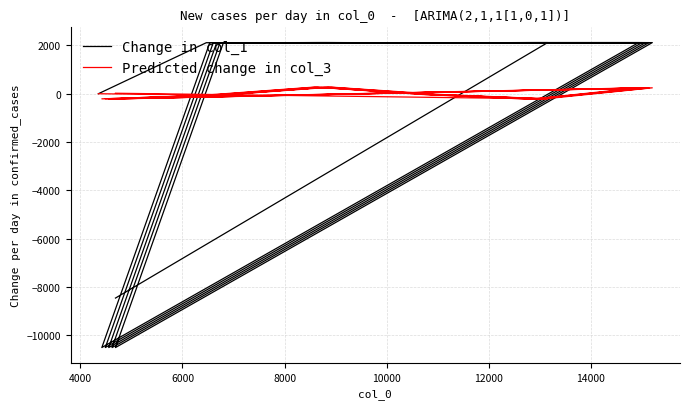

At how many categories does at least one series exceed -2554?

36